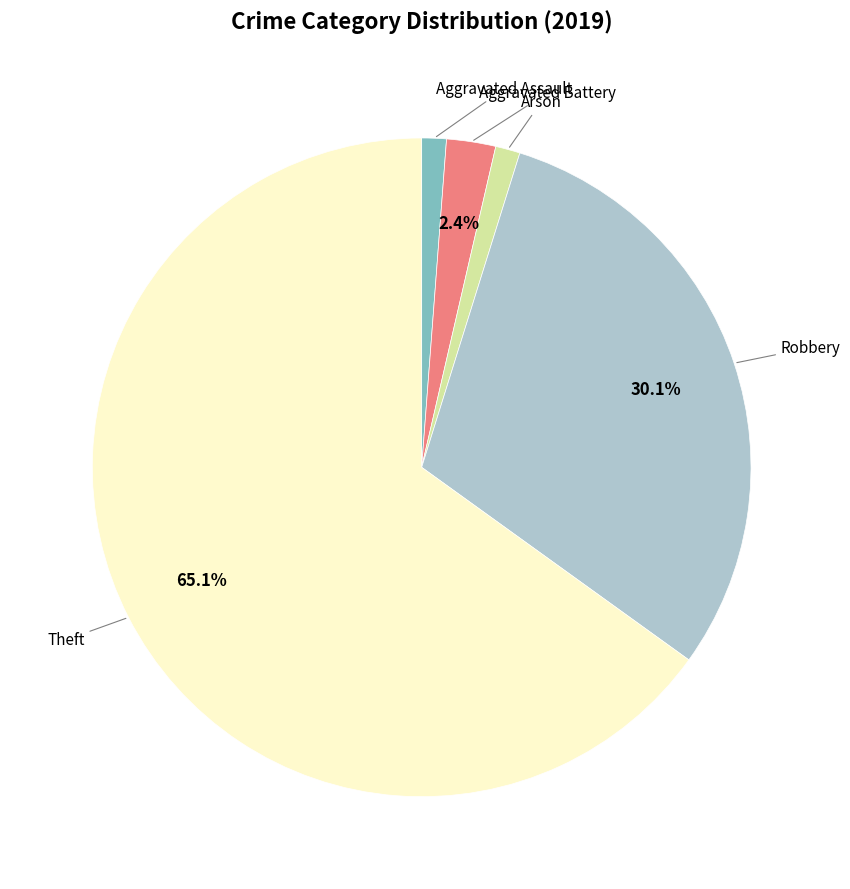

Does any single category account for the majority?

Yes